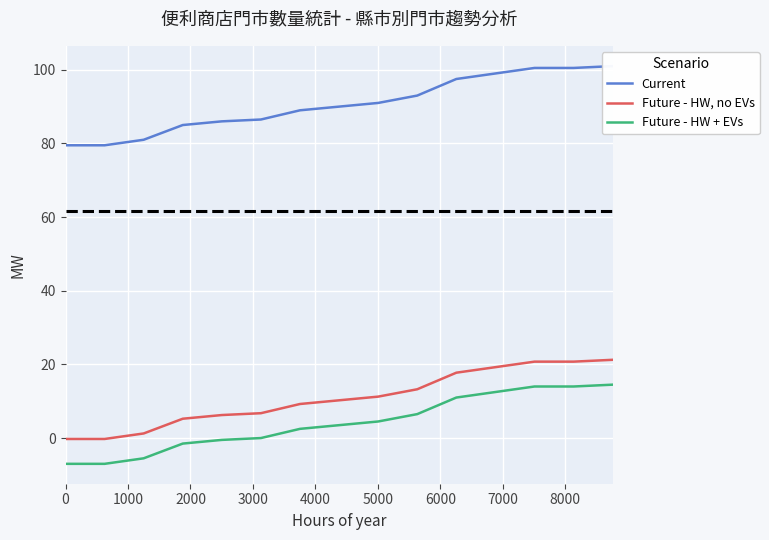

What is the average value of the Future - HW, no EVs series?

10.8